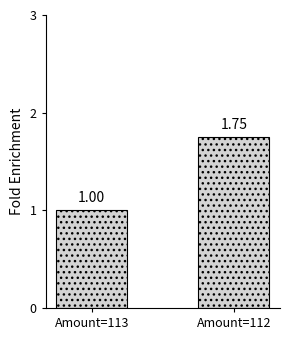

Approximately how many times larger is the value at Amount=113 compared to Amount=112?

0.6